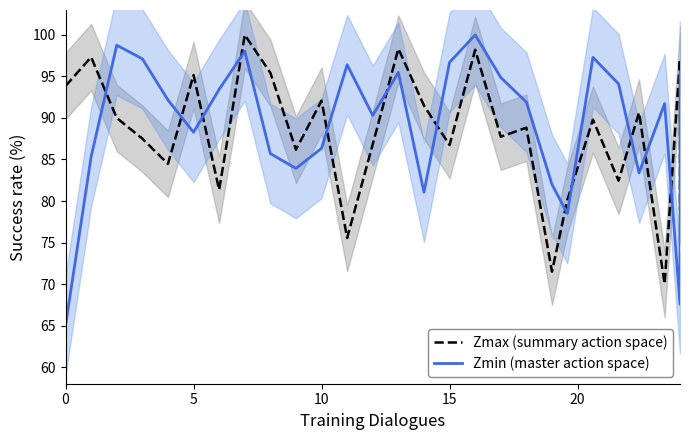

What is the difference between the highest and lowest values at 13?

2.9